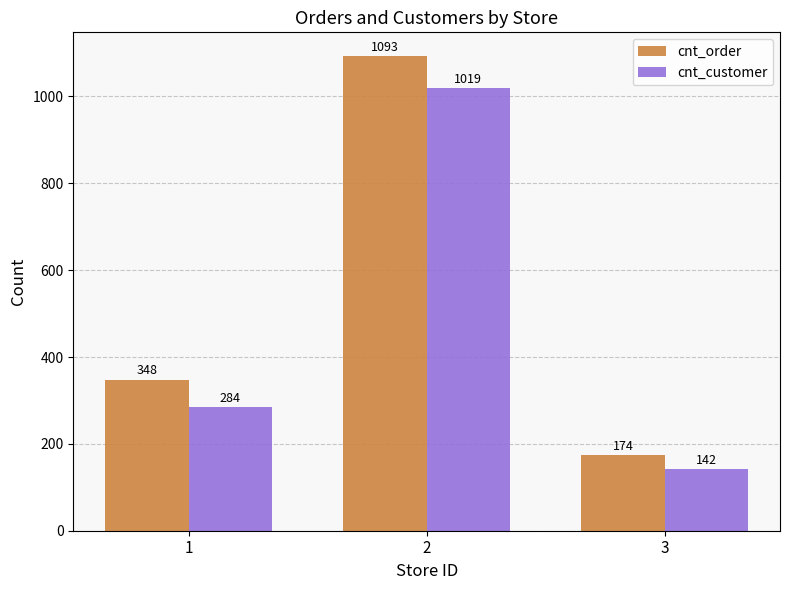

Rank the series by their maximum value, from highest to lowest.

cnt_order, cnt_customer